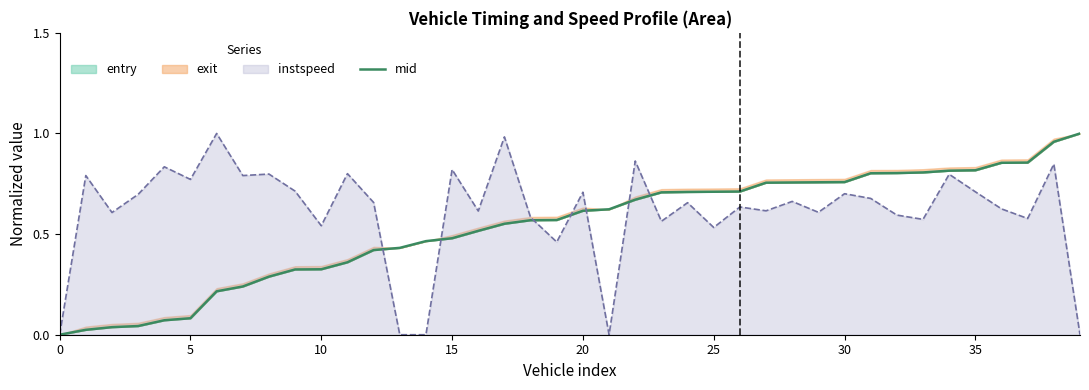

Reading right to left, what are all the values shown in this chart?

1.0	1.0	0.9	0.9	0.8	0.8	0.8	0.8	0.8	0.8	0.8	0.8	0.8	0.7	0.7	0.7	0.7	0.7	0.6	0.6	0.6	0.6	0.6	0.5	0.5	0.5	0.4	0.4	0.4	0.3	0.3	0.3	0.2	0.2	0.1	0.1	0.0	0.0	0.0	0.0